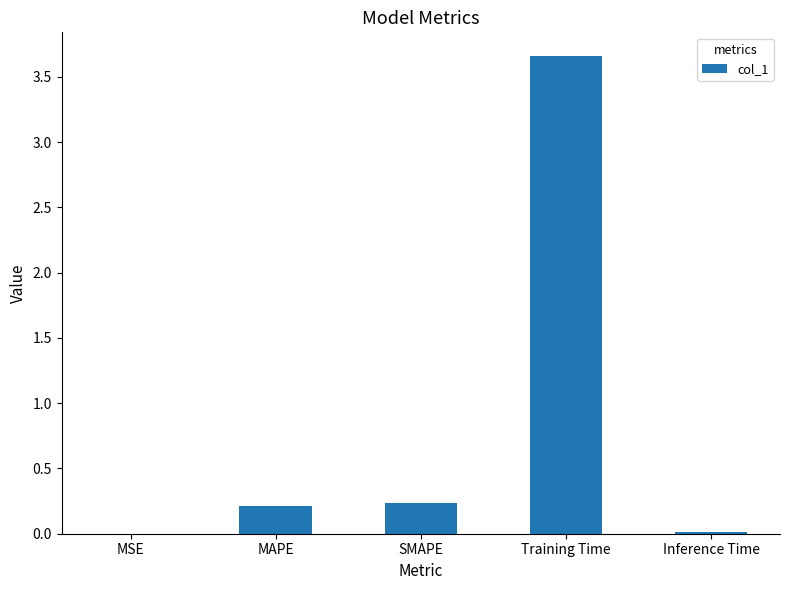

What is the difference between the values at MAPE and Inference Time?

0.2